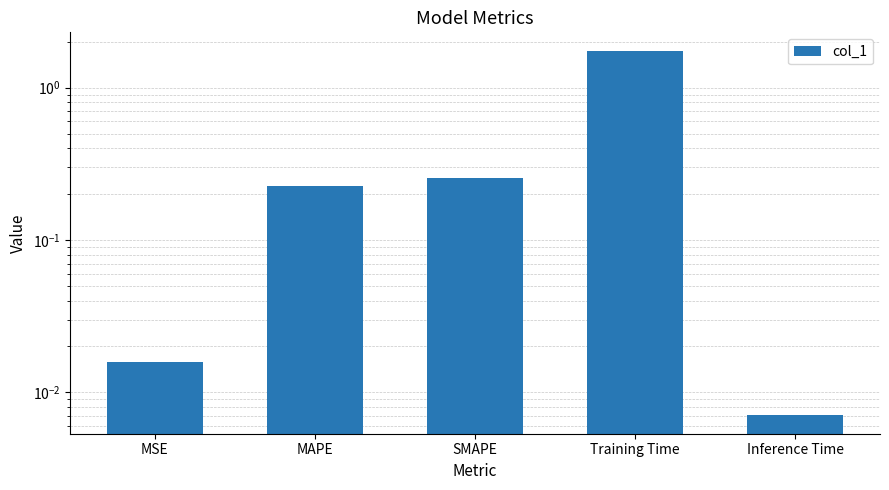

List the labels in order of value, largest first.

Training Time, SMAPE, MAPE, MSE, Inference Time